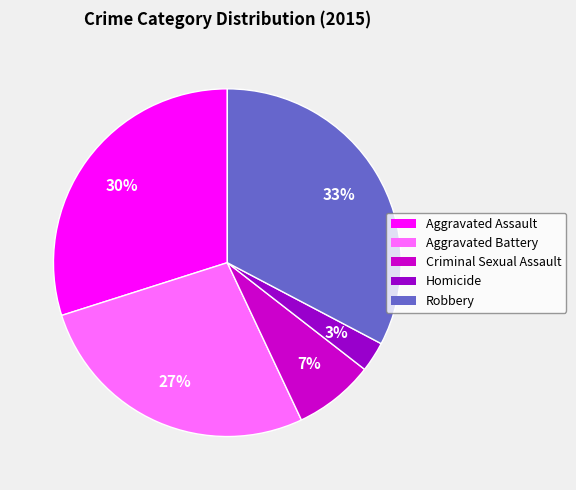

Rank the categories by value from lowest to highest.

Homicide, Criminal Sexual Assault, Aggravated Battery, Aggravated Assault, Robbery